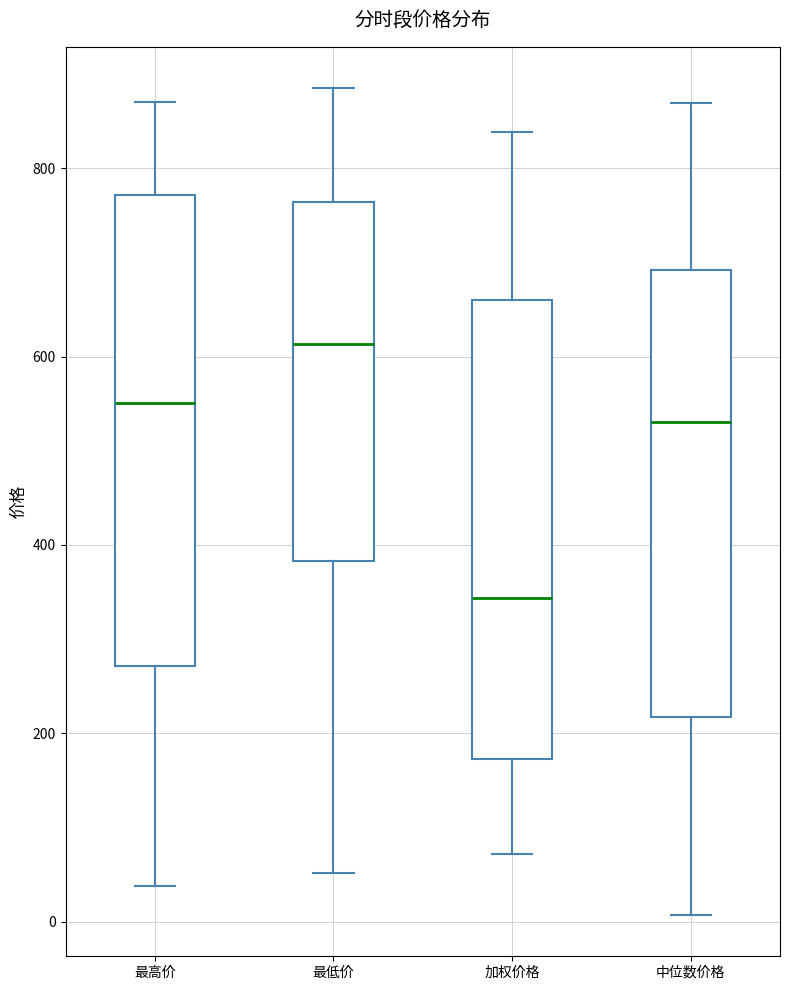

Where does the upper whisker of the box for 最低价 end on the y-axis? The values are not printed on the chart, so give them approximately, as read against the axis.

880